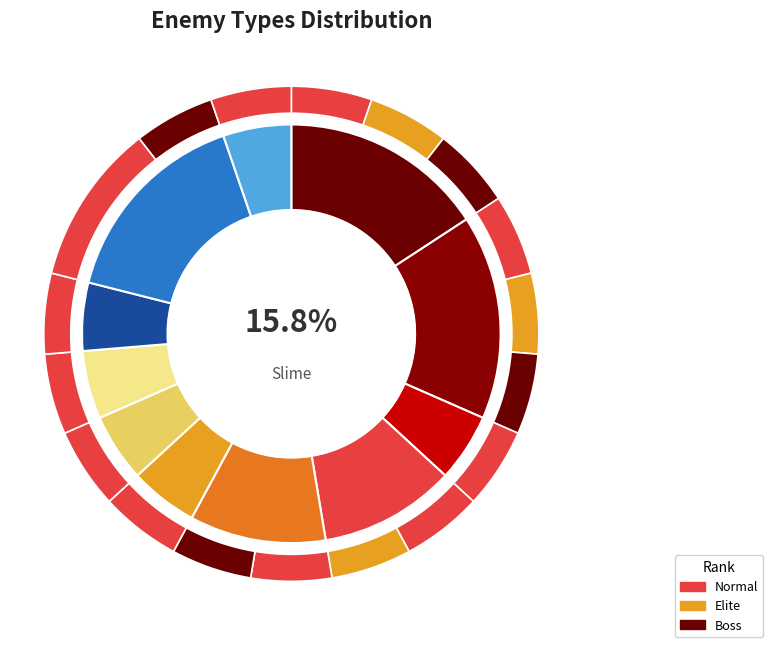

True or false: EvilMage accounts for 1% of the total.

False